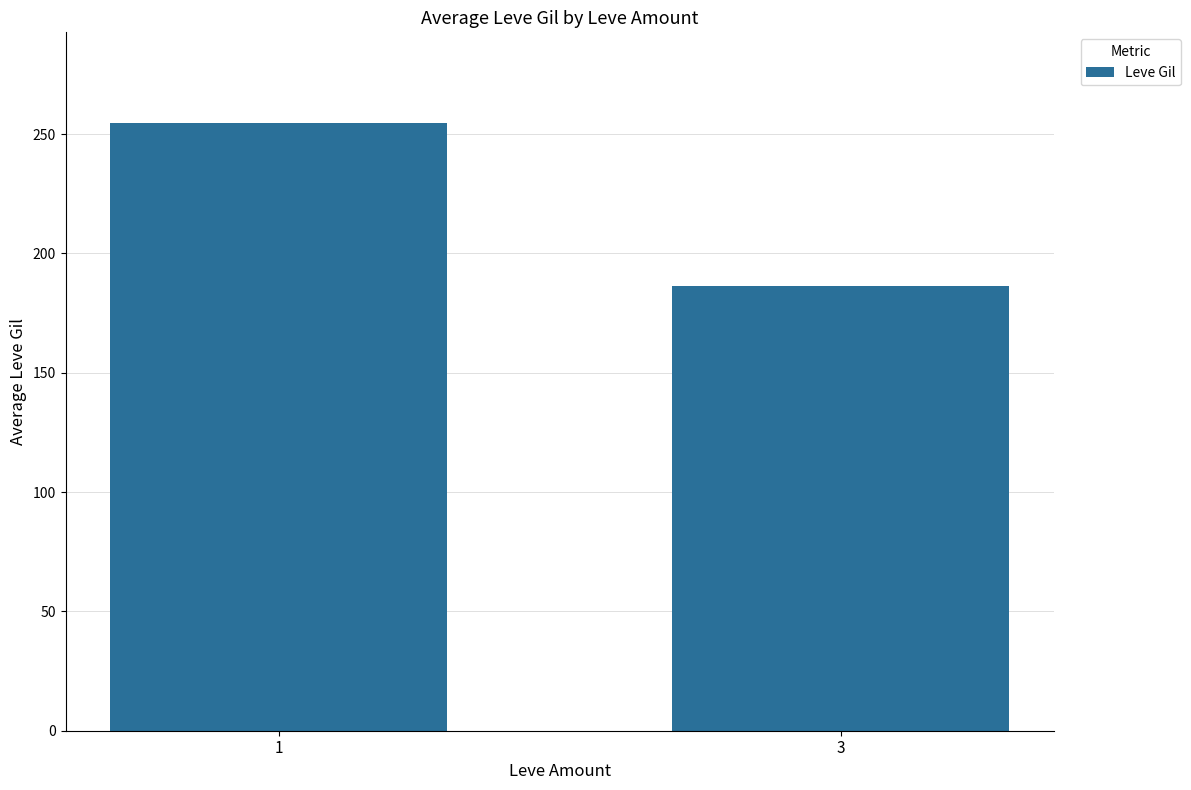

Rank the categories by value from lowest to highest.

3, 1